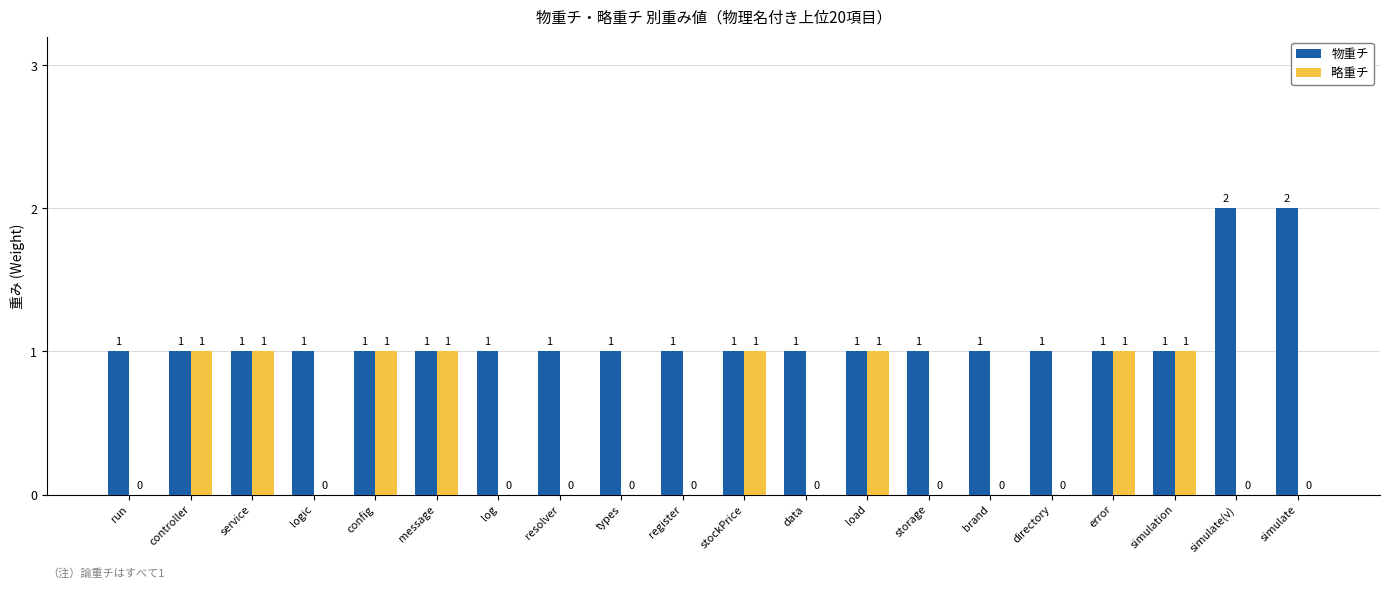

Which series changed the most between logic and stockPrice?

略重チ